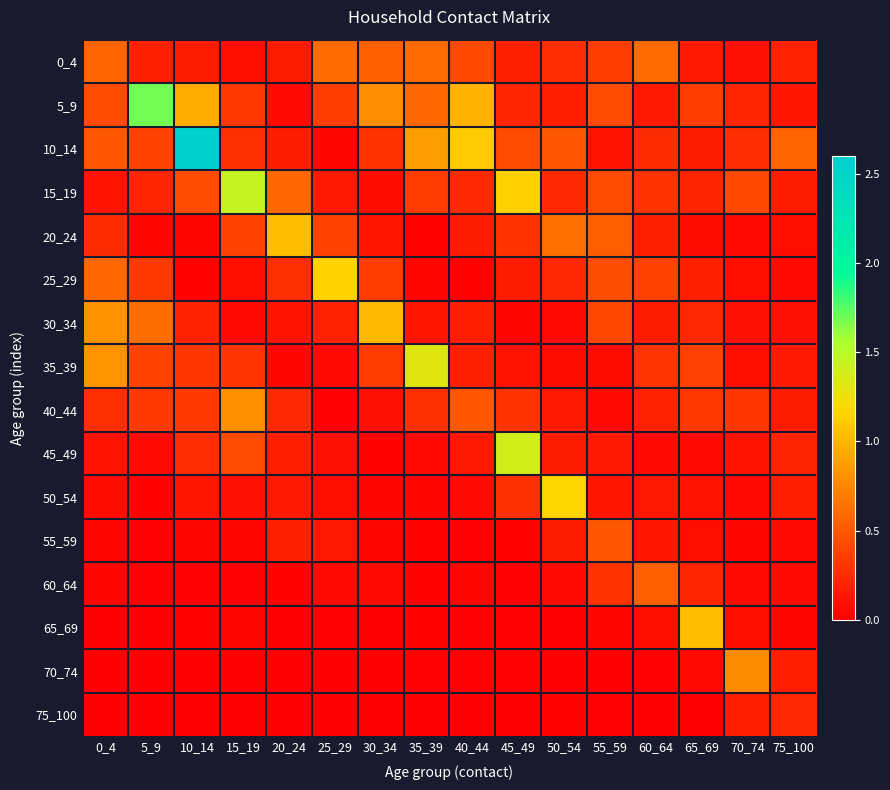

Which series has the largest total across all categories?

10_14